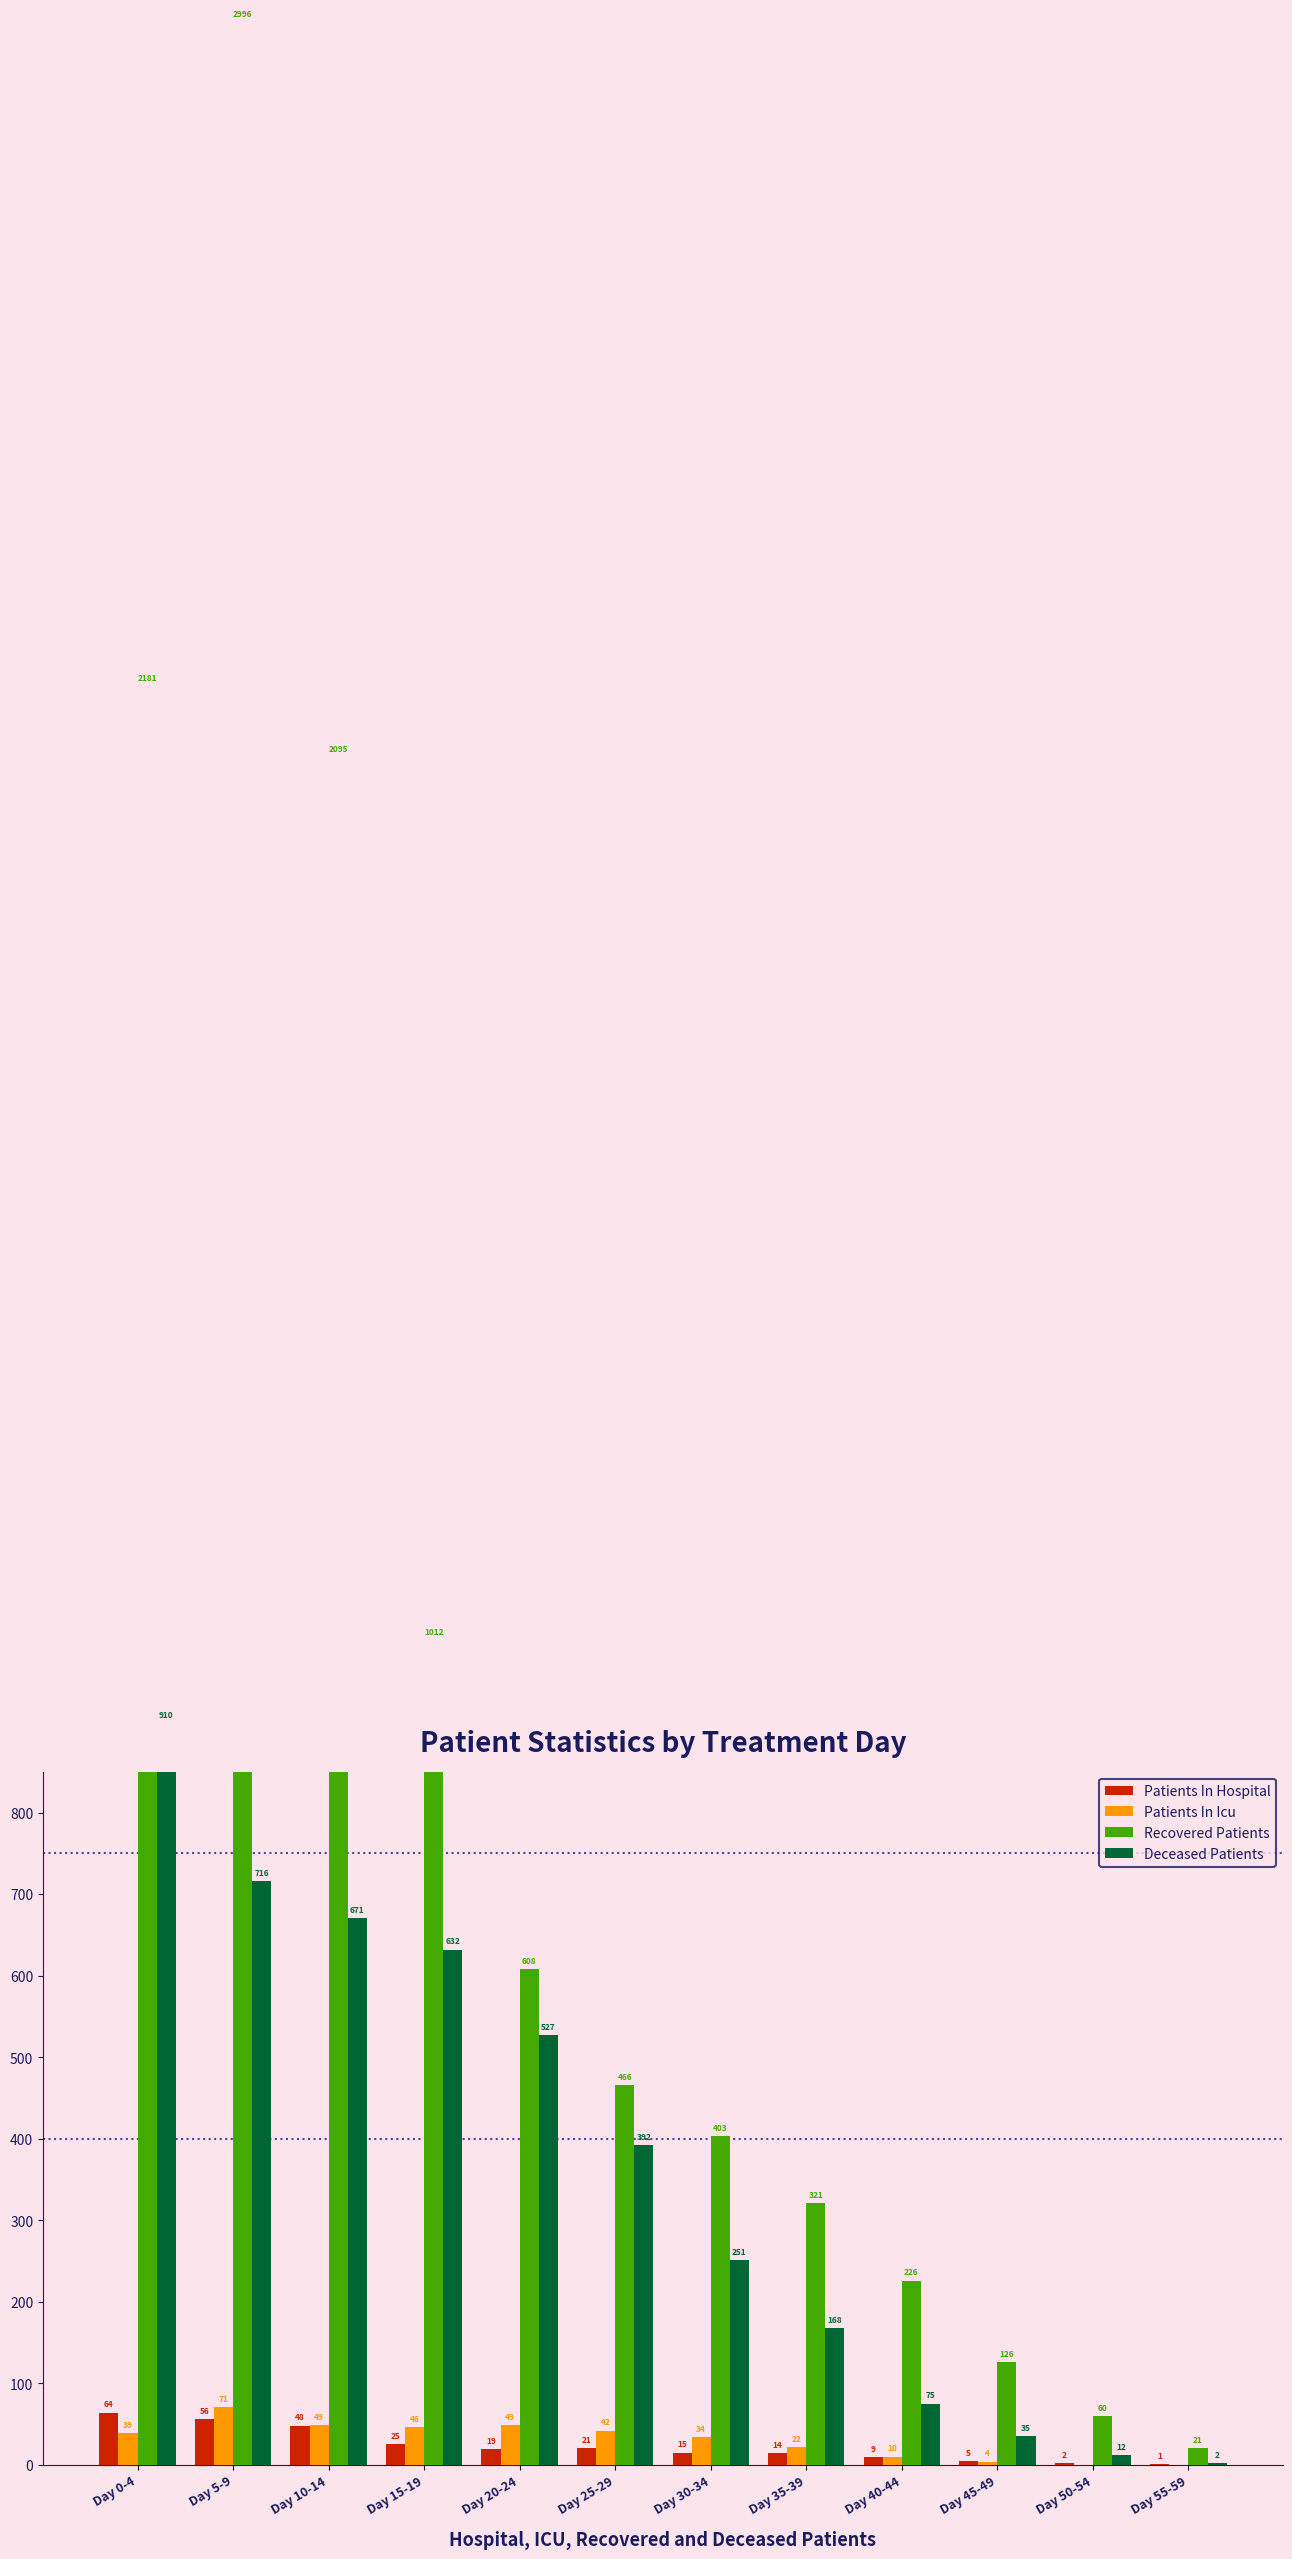

Reading left to right, transcribe all the data shown in this chart.

Patients In Hospital: 64	56	48	25	19	21	15	14	9	5	2	1
Patients In Icu: 39	71	49	46	49	42	34	22	10	4	0	0
Recovered Patients: 2181	2996	2095	1012	608	466	403	321	226	126	60	21
Deceased Patients: 910	716	671	632	527	392	251	168	75	35	12	2